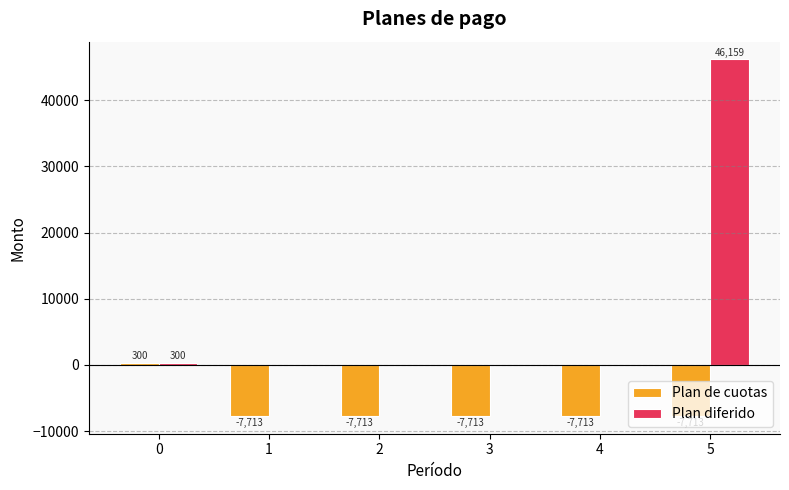

What is the sum of the Plan de cuotas values at 1 and 5?

-15425.5